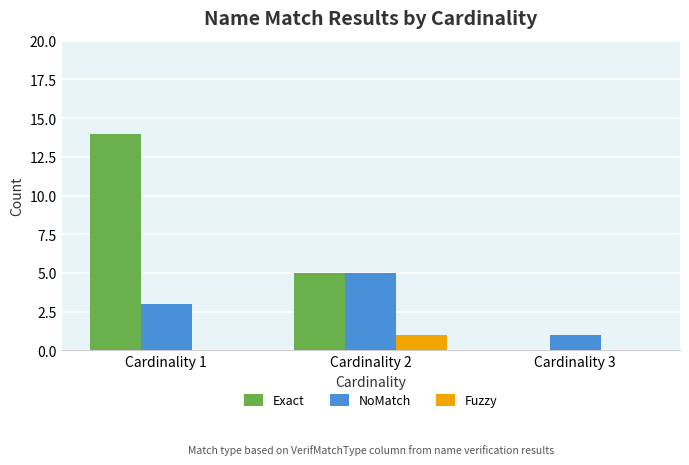

Which category has the highest value across all series?

Cardinality 1